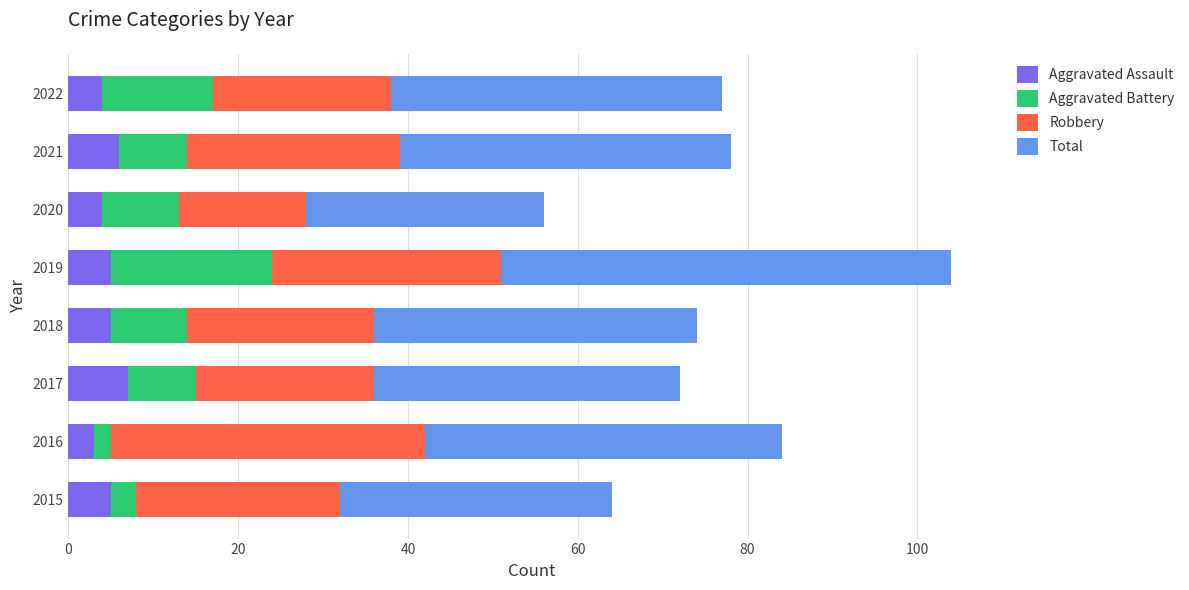

At which category is the sum across all series the highest?

2019